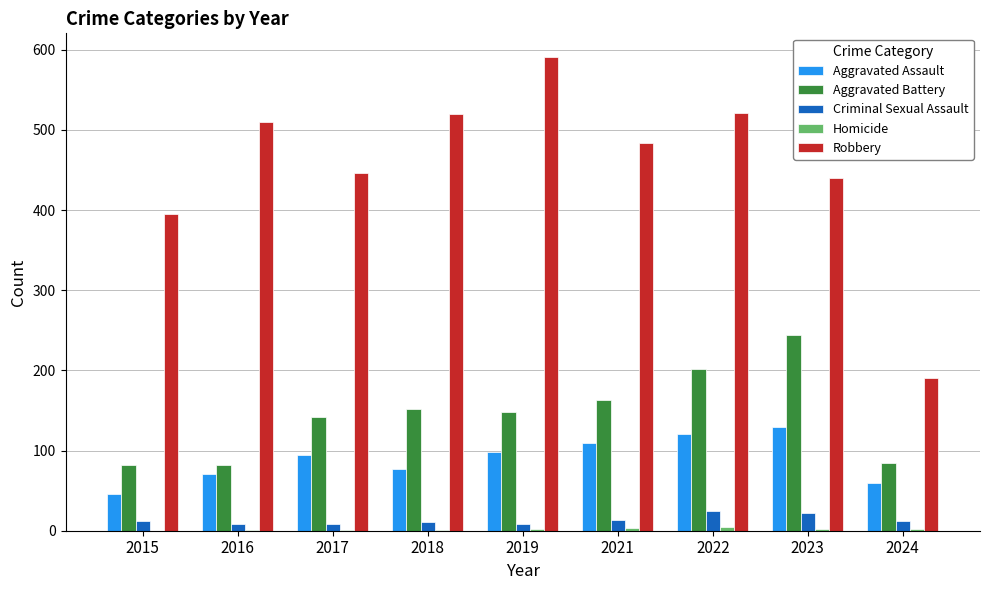

The Robbery series shows 395 at 2015. True or false?

True